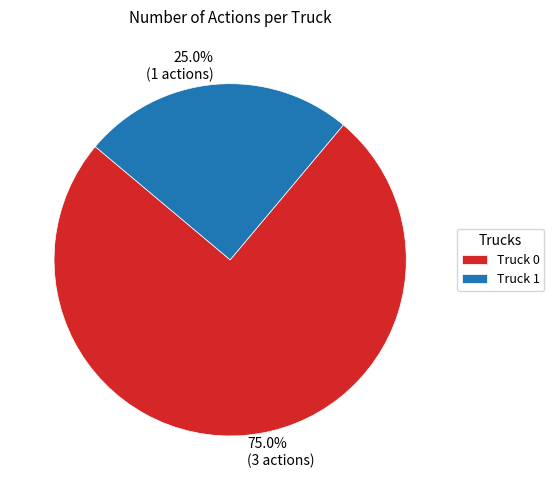

Rank the categories by value from lowest to highest.

Truck 1, Truck 0